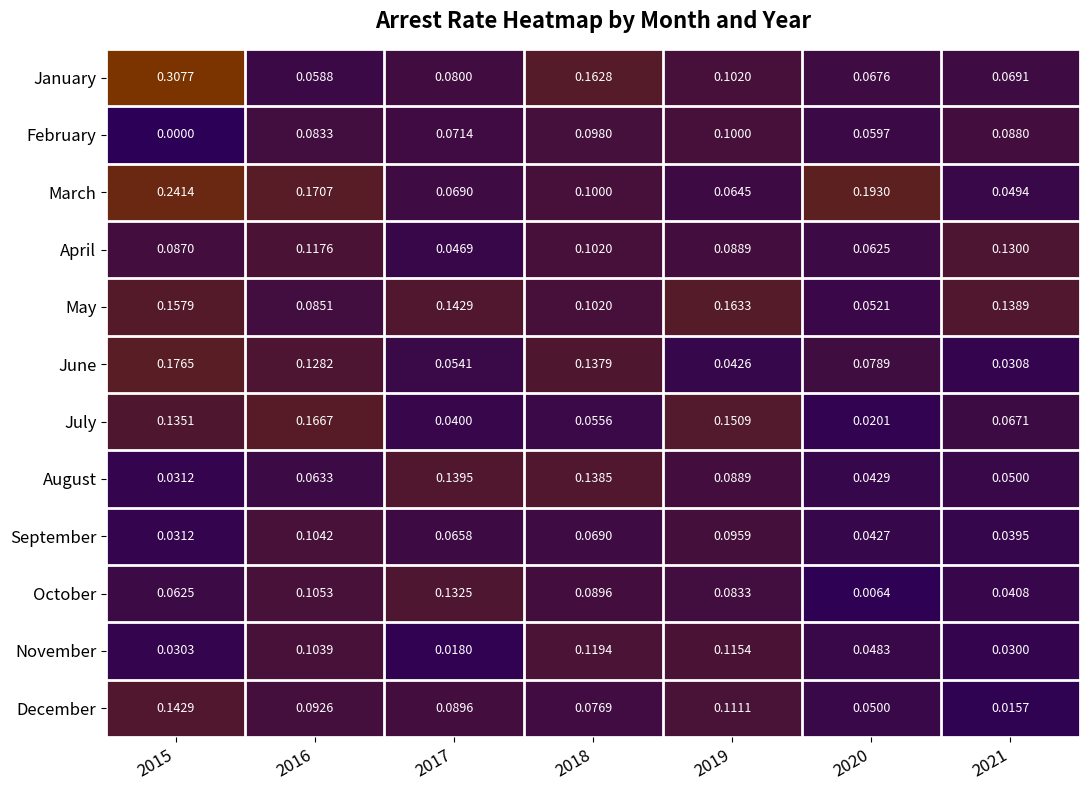

Rank the series at 2021 from lowest to highest value.

December, November, June, September, October, March, August, July, January, February, April, May